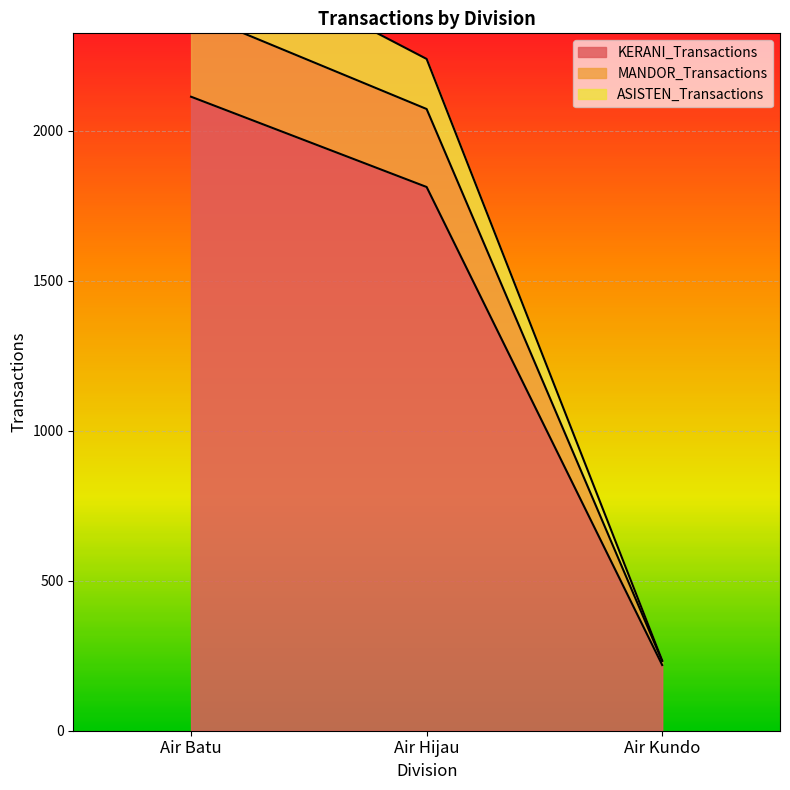

What is the sum of all KERANI_Transactions values?

4146